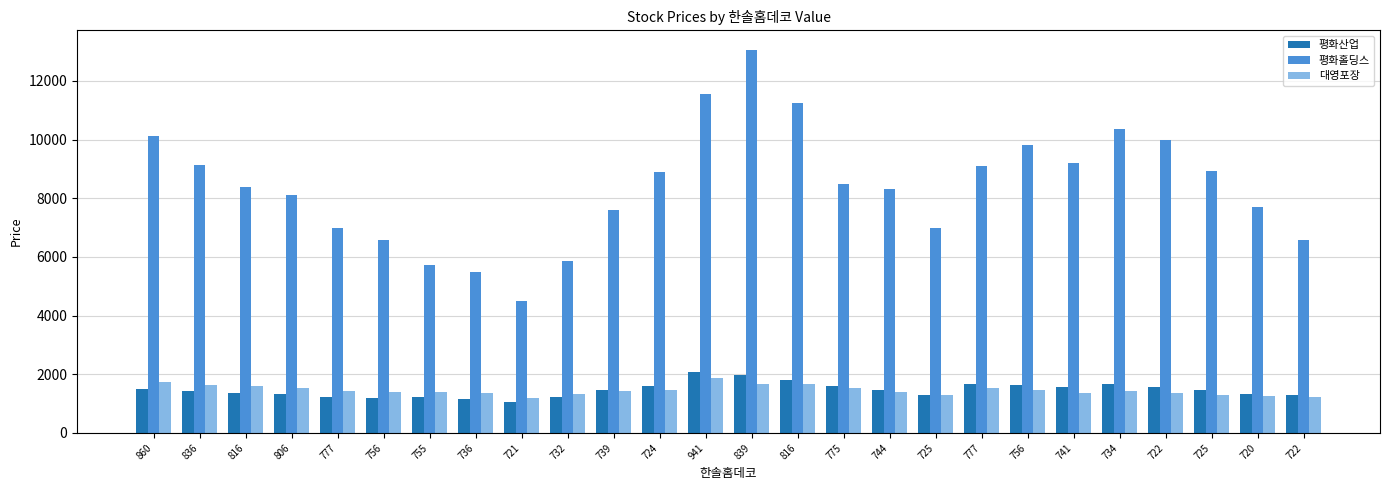

Is the value of 대영포장 at 806 greater than the value of 평화산업 at 722?

No